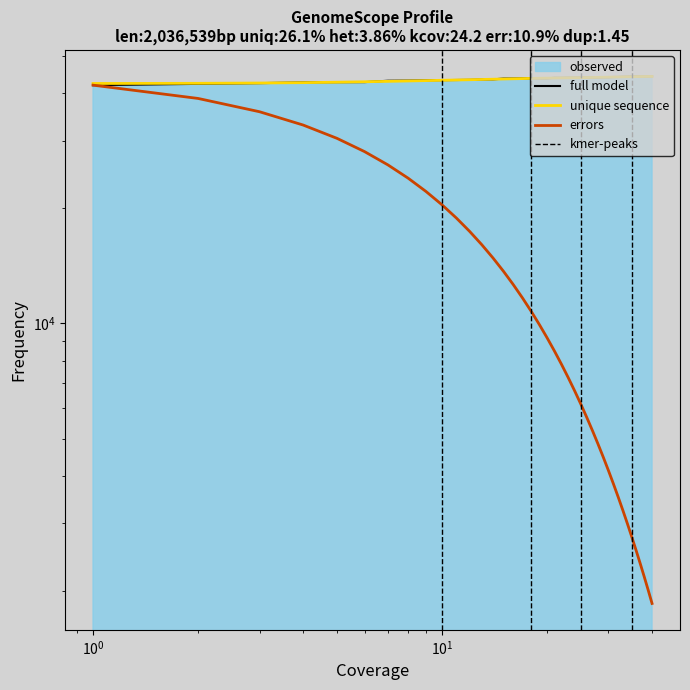

What is the value of the 31st point from the left?

44089